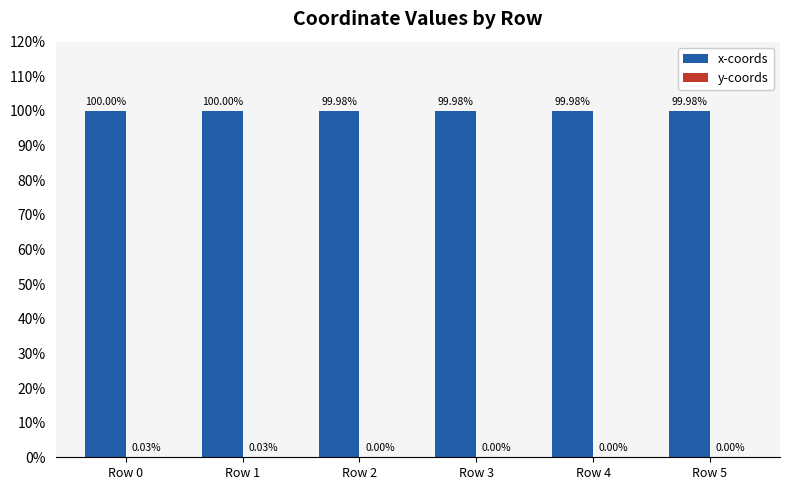

Count the number of data series in this chart.

2